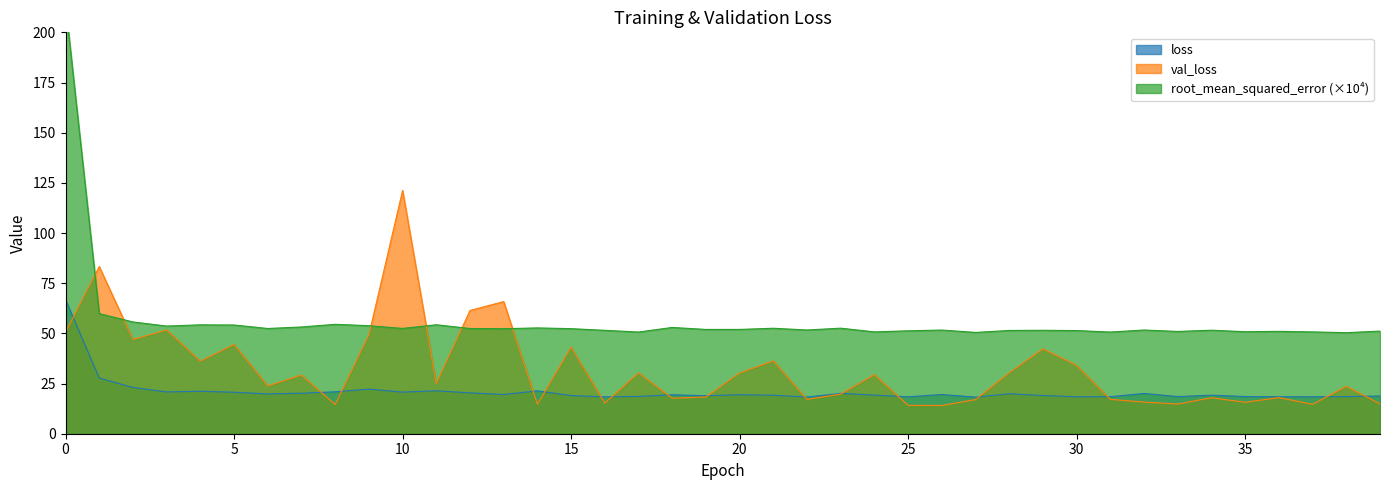

Is it true that loss equals 19.6 at 26?

True